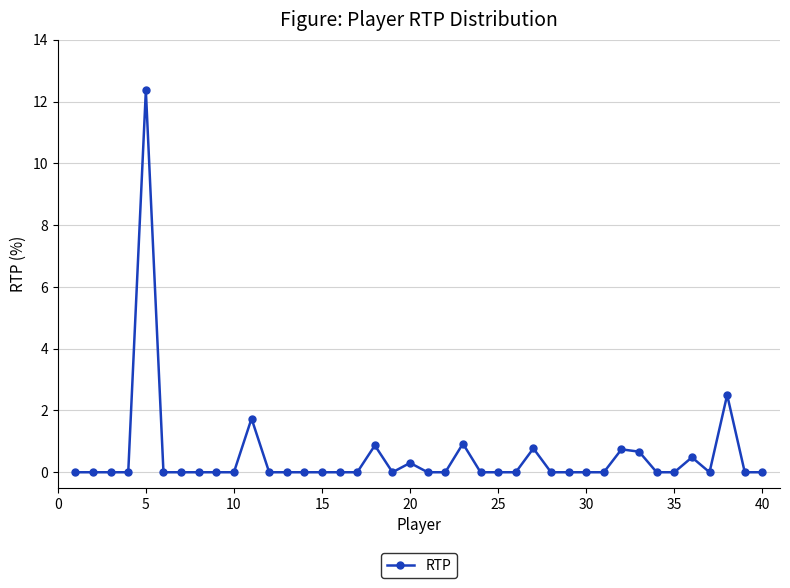

What is the maximum value shown in the chart?

12.4